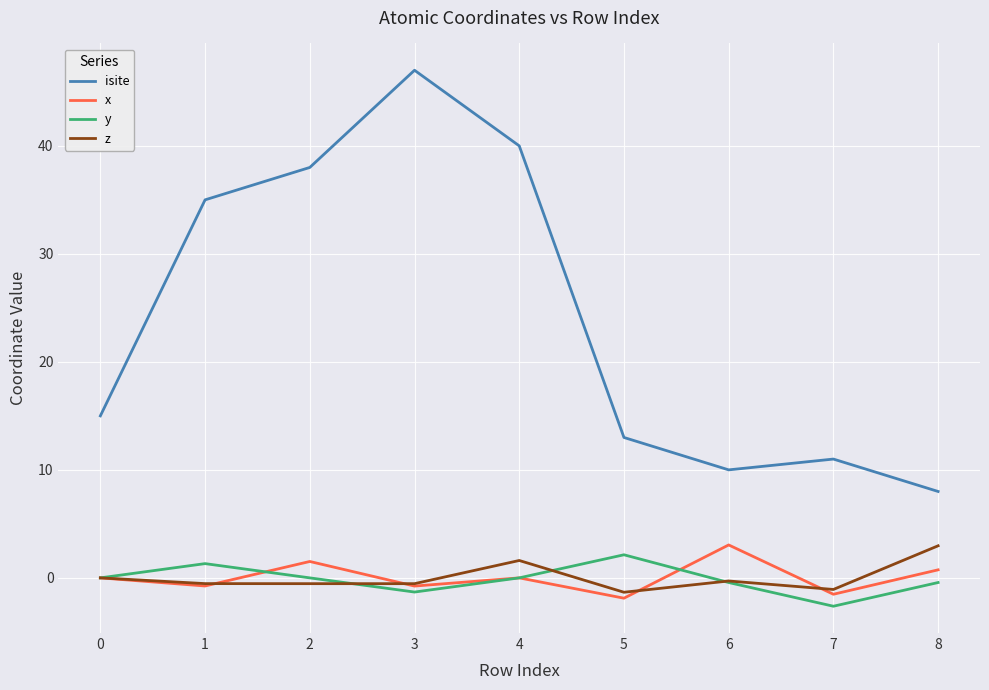

At which category does y reach its first local peak?

1